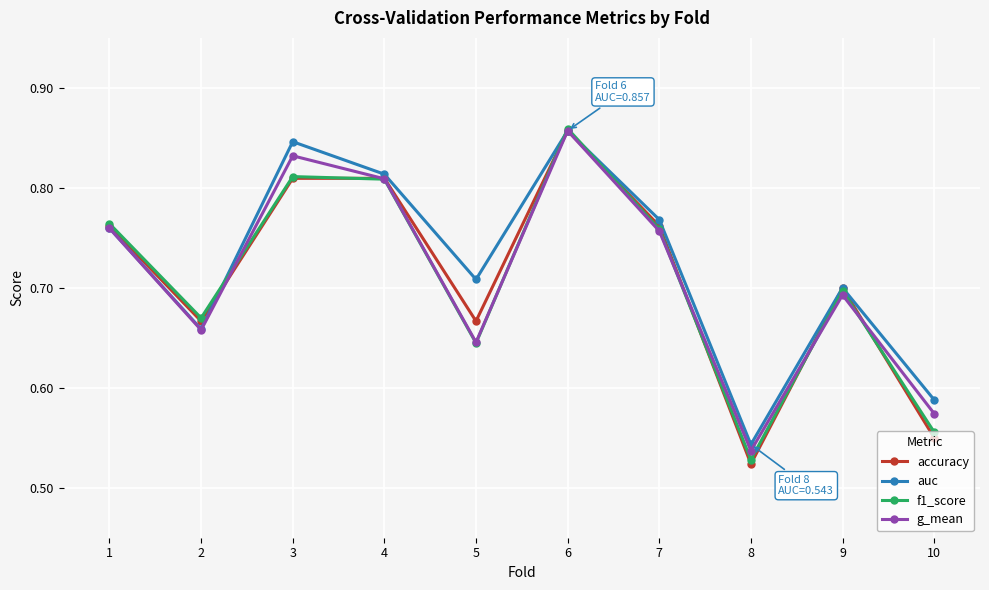

How many categories are shown in the chart?

10